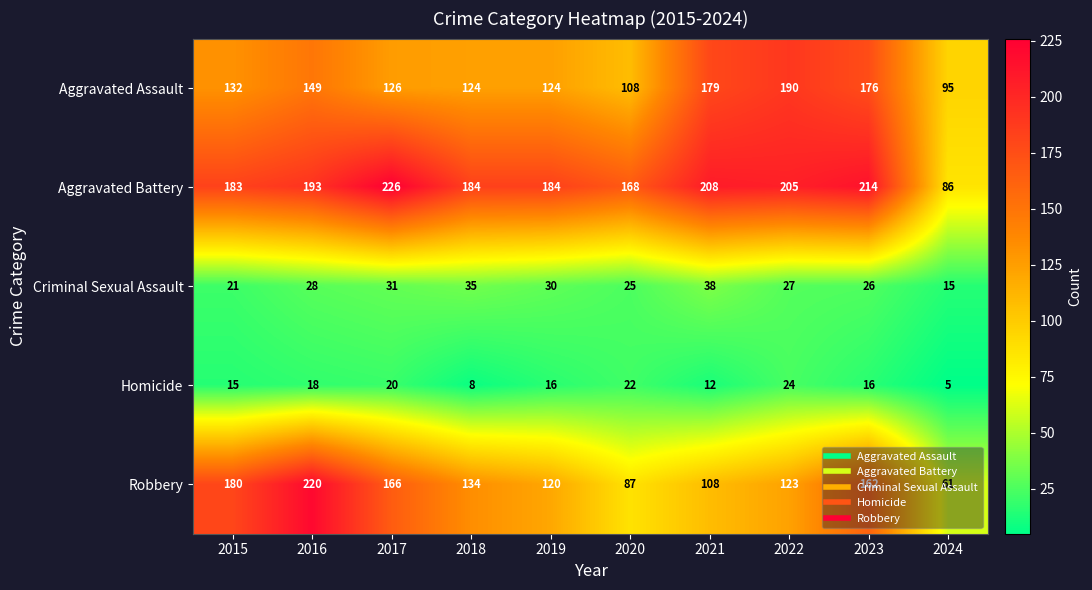

Rank the series by their maximum value, from lowest to highest.

Homicide, Criminal Sexual Assault, Aggravated Assault, Robbery, Aggravated Battery